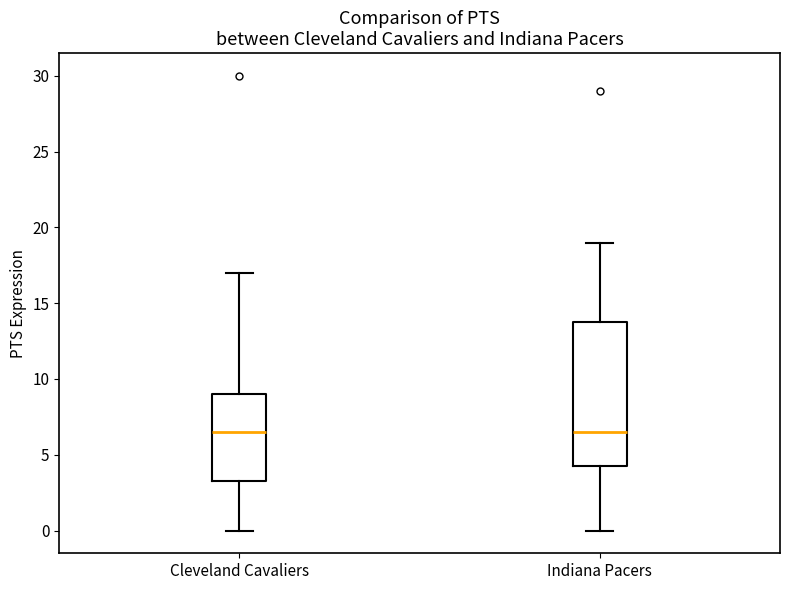

Reading left to right, transcribe this box plot: for each box, give where its median line is, the range the box spans, and where its two whiskers end, as read against the y-axis. The values are not printed on the chart, so give them approximately, as read against the axis.

Cleveland Cavaliers: median 6.5, box 3.5 to 9.0, whiskers 0.0 to 17.0
Indiana Pacers: median 6.5, box 4.5 to 14.0, whiskers 0.0 to 19.0